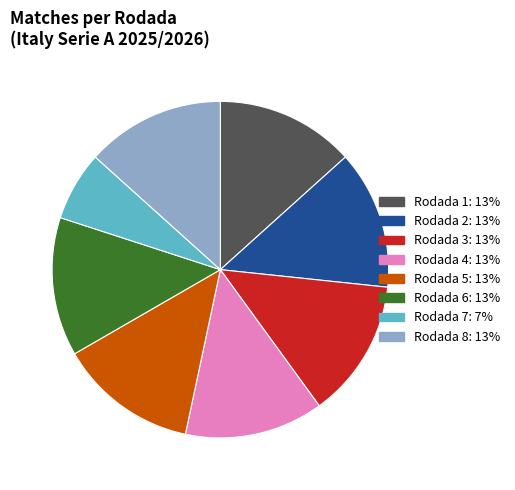

Is the sum of Rodada 5 and Rodada 3 greater than half?

No